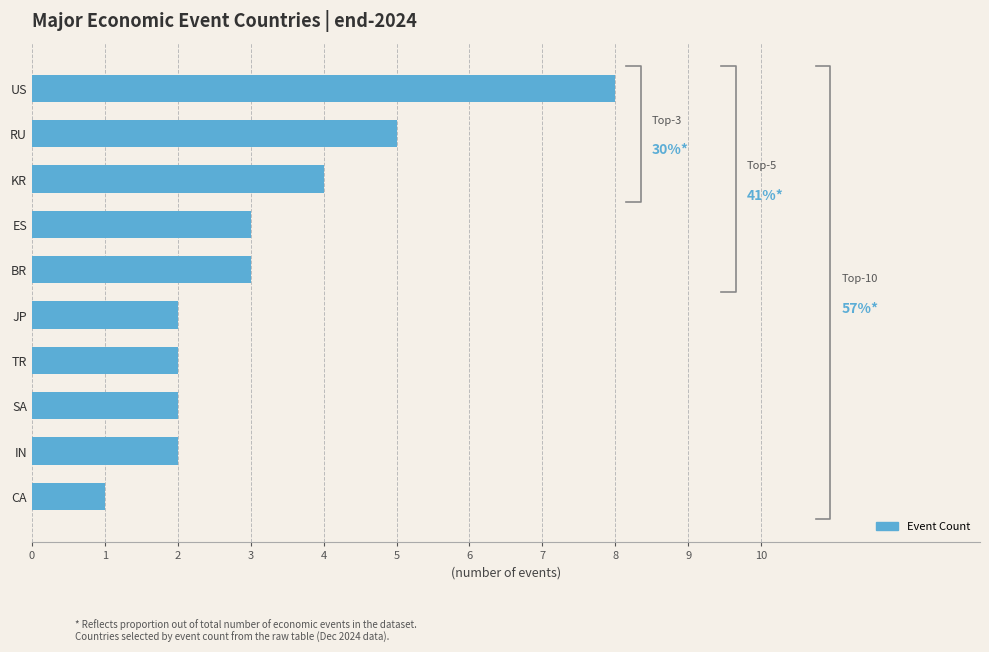

Reading right to left, extract all data points from this chart.

8	5	4	3	3	2	2	2	2	1